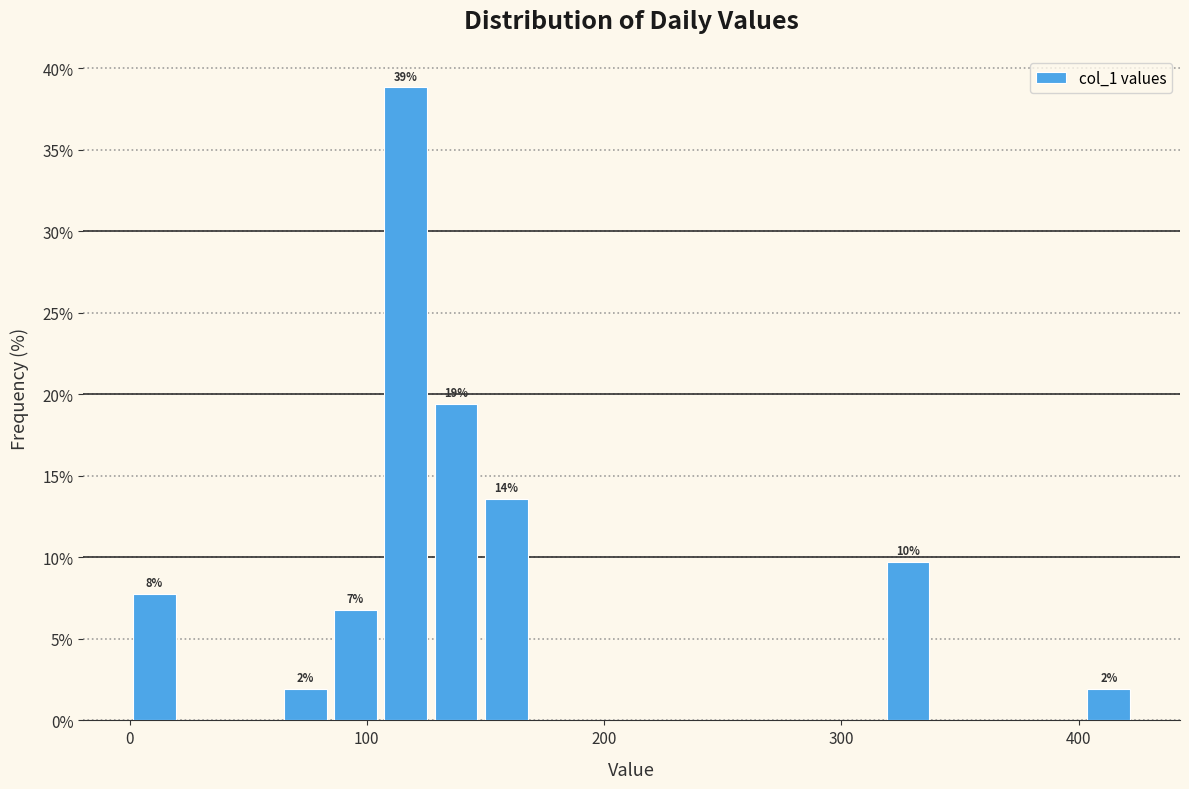

Around what value on the x-axis is the tallest bar? Give the approximate position of its centre, as read against the axis.

120